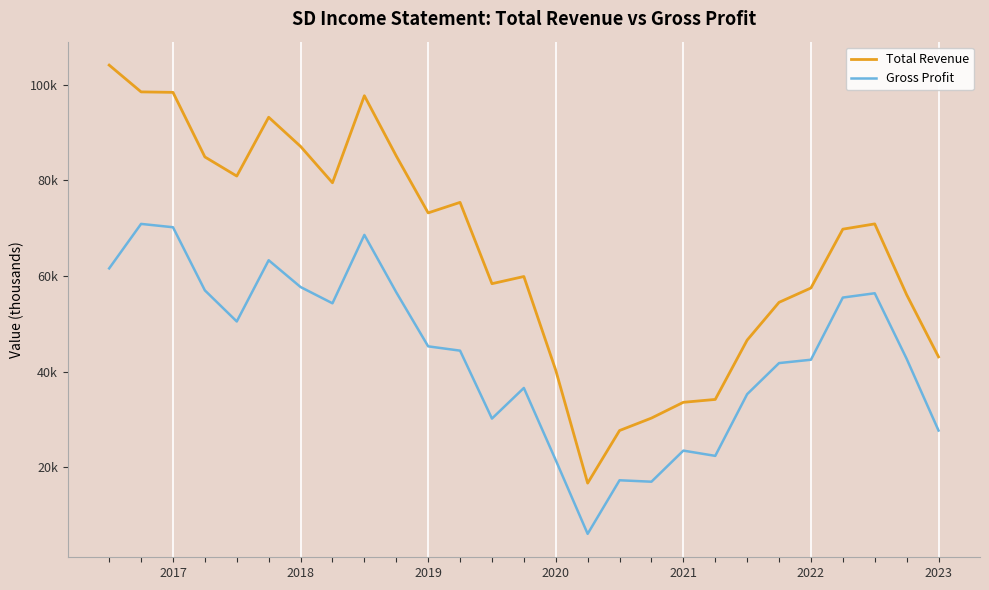

Rank the series by their average value, from lowest to highest.

Gross Profit, Total Revenue